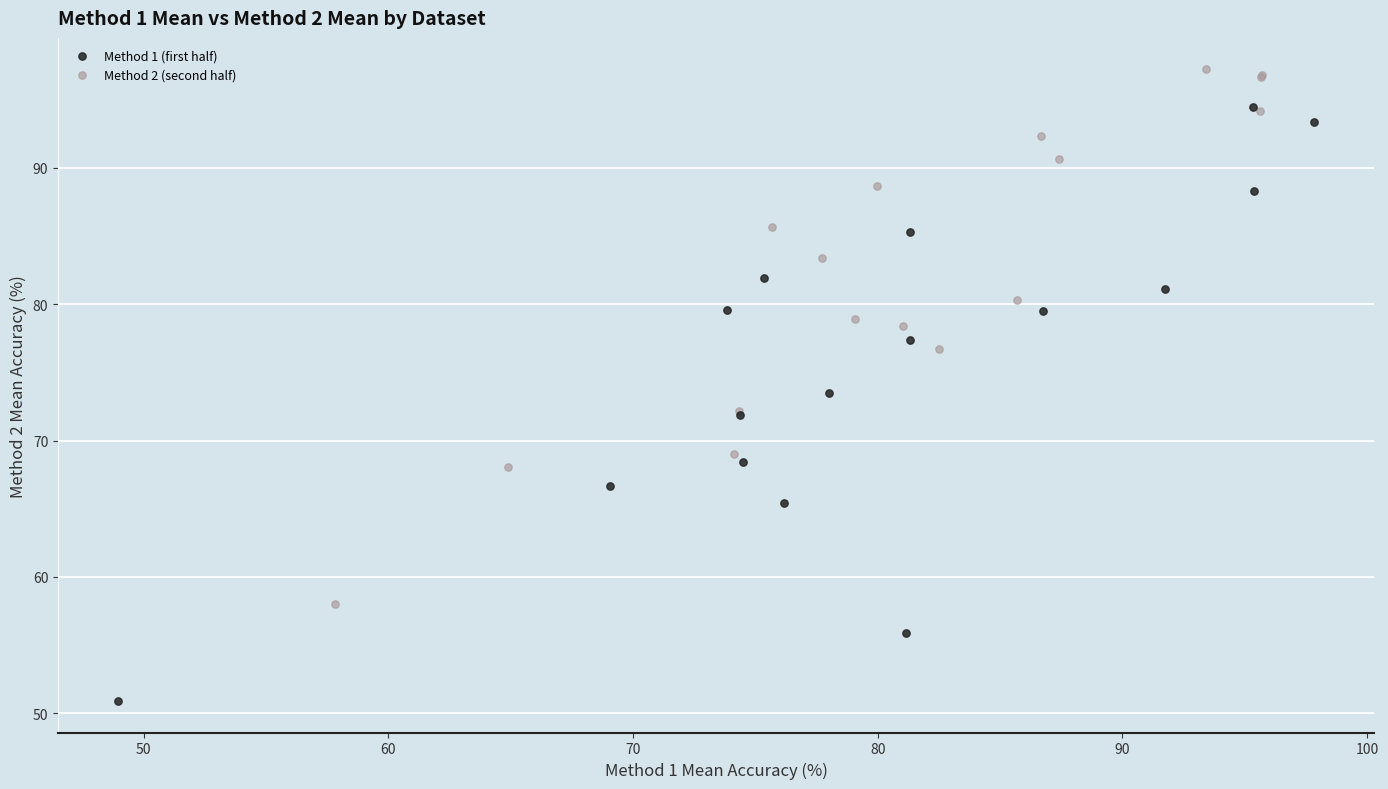

Which series contains the lowest Y value?

Method 1 (first half)